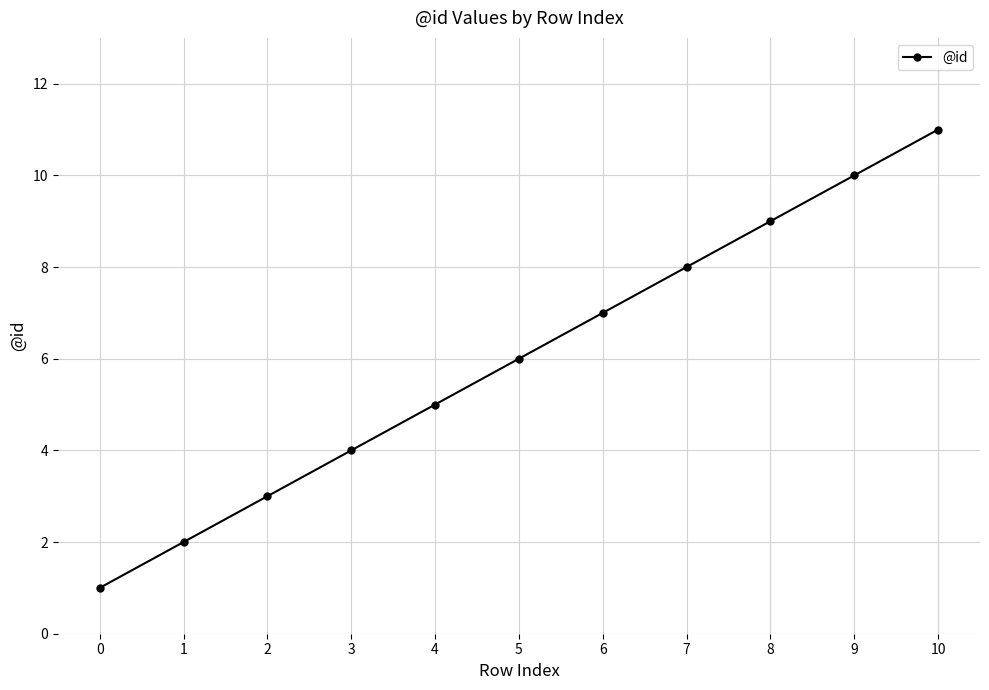

Reading right to left, list all the values displayed in this chart.

11	10	9	8	7	6	5	4	3	2	1